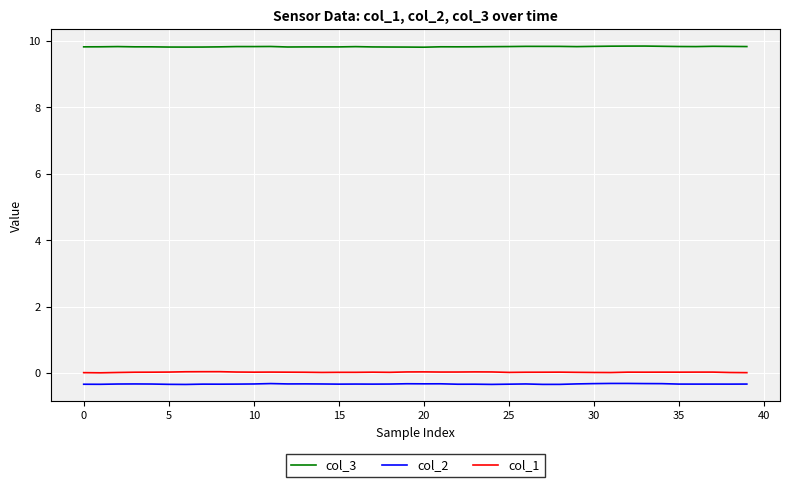

How many lines are shown in the chart?

3